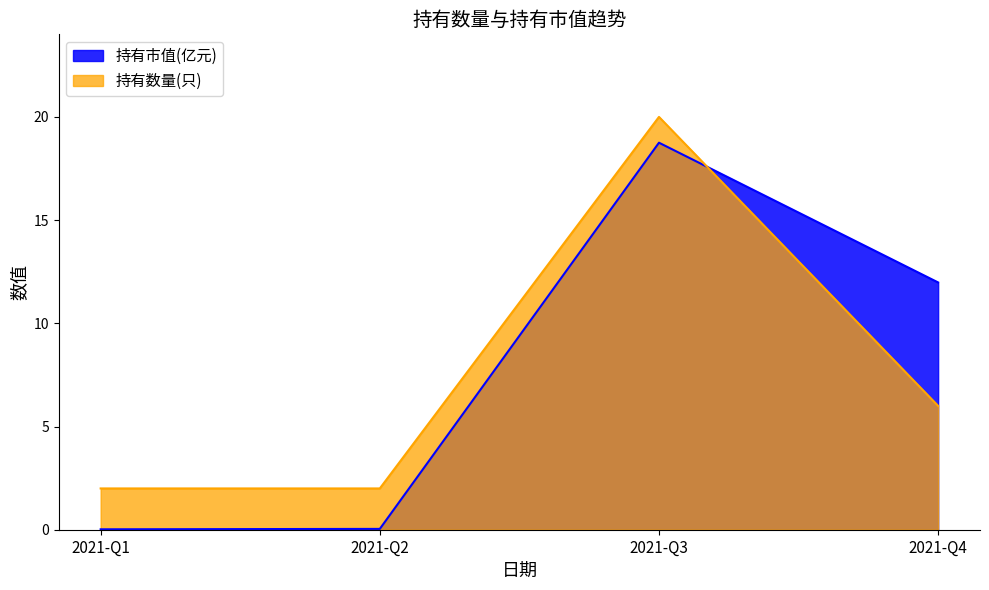

List the labels in order of 持有市值(亿元) value, largest first.

2021-Q3, 2021-Q4, 2021-Q2, 2021-Q1